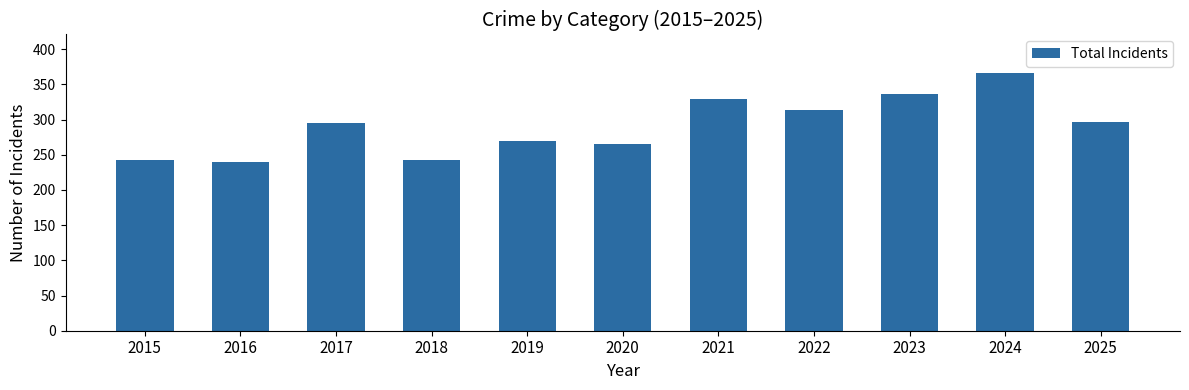

How many bars are there in total?

11